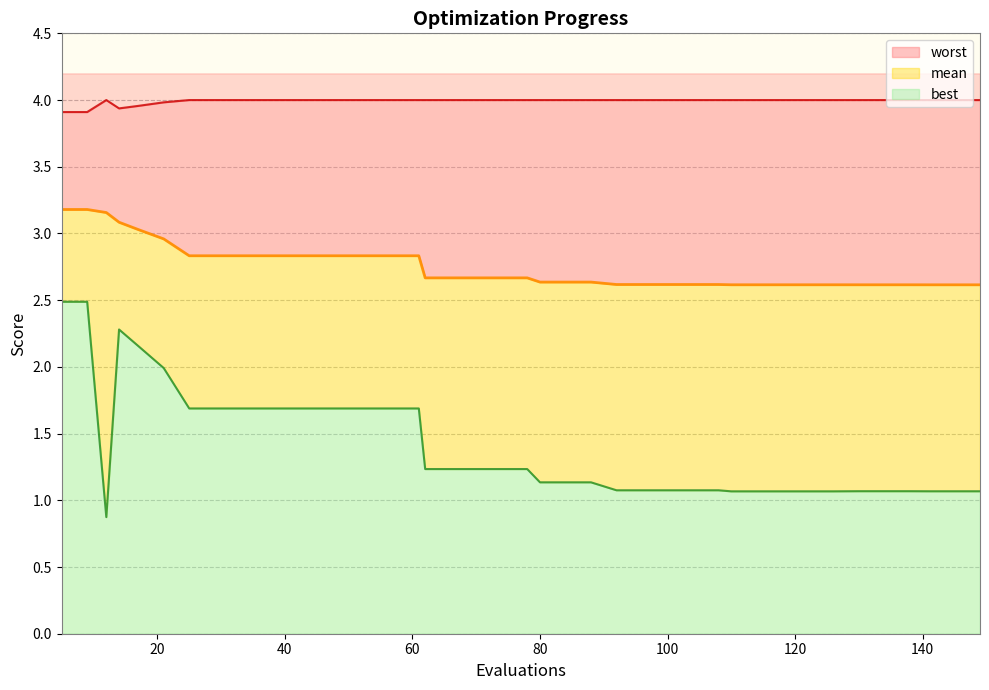

Which label corresponds to the largest value in the chart?

12